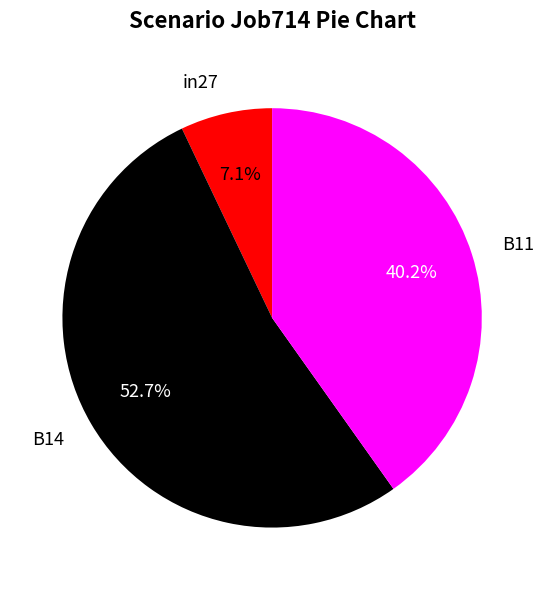

To the nearest percent, what is the difference between the B14 and in27 slice percentages?

46%